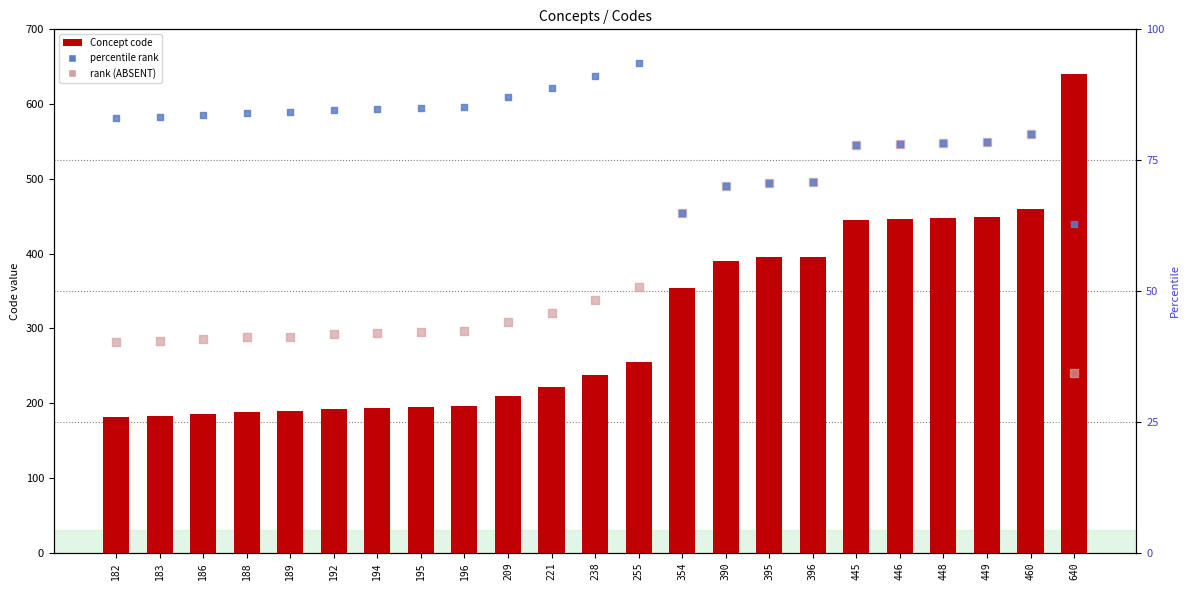

At which category is the sum across all series the highest?

460